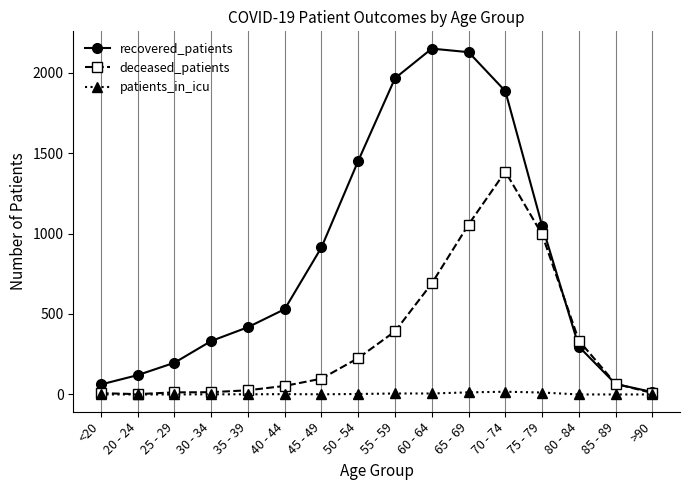

What is the spread (max minus min) of values at >90?

15